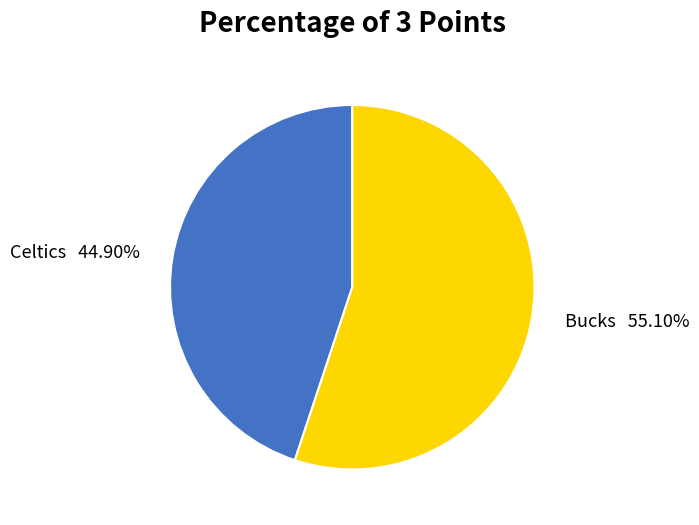

To the nearest percent, what is the difference between the largest and smallest slice percentages?

10%